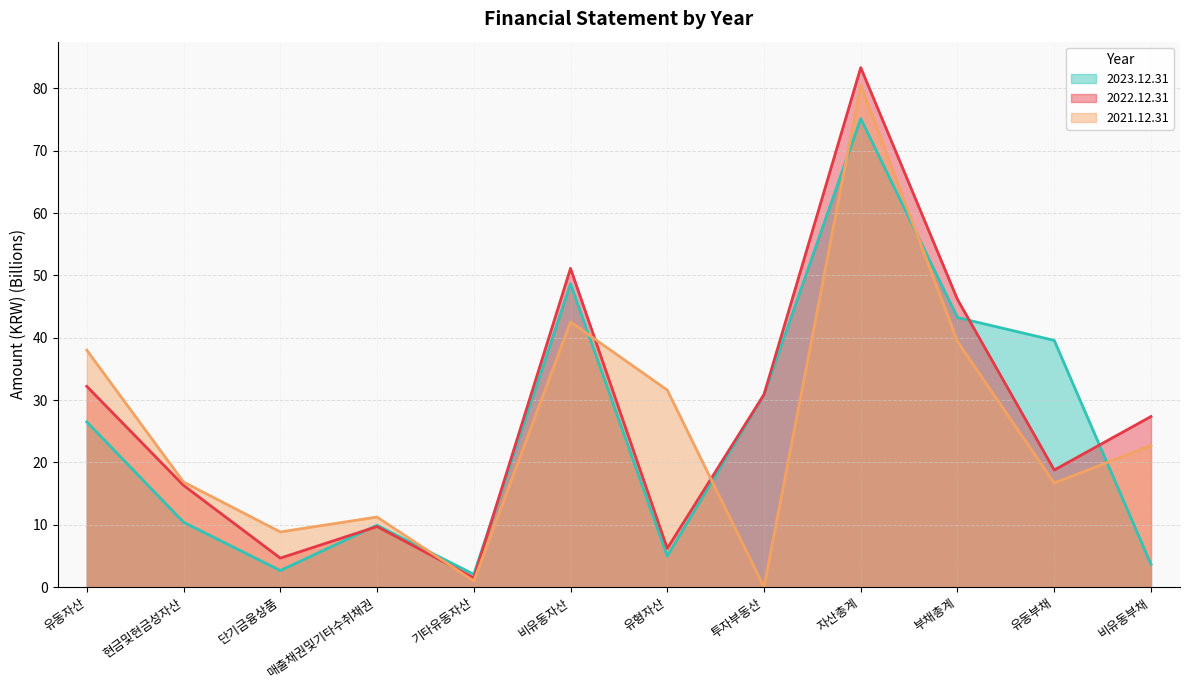

Which series has the largest total across all categories?

2022.12.31